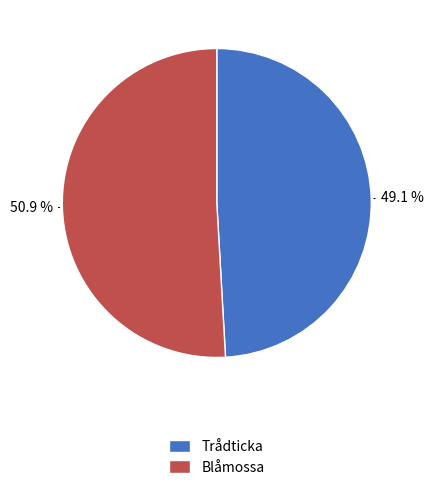

To the nearest percent, what is the difference between the largest and smallest slice percentages?

2%